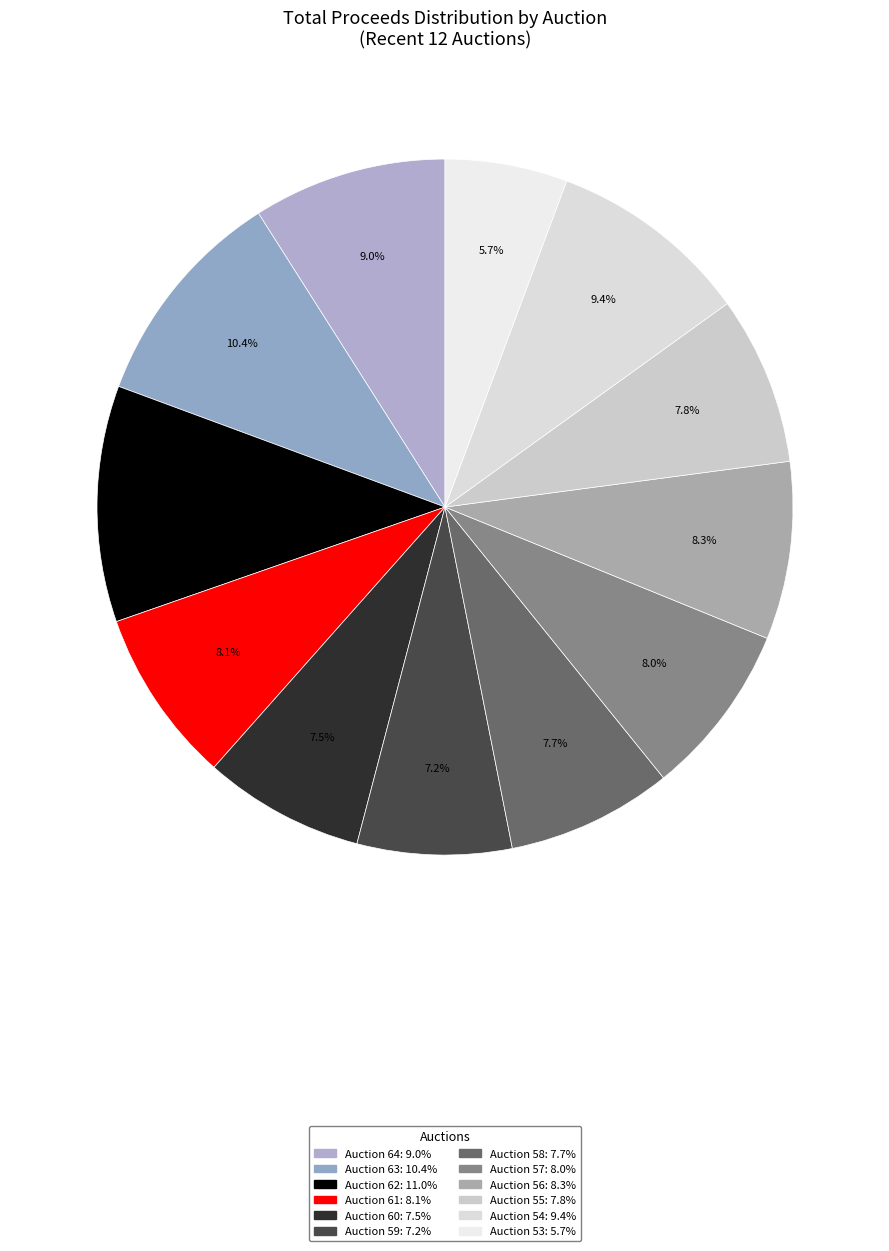

To the nearest percent, what percentage of the pie is Auction 59?

7%